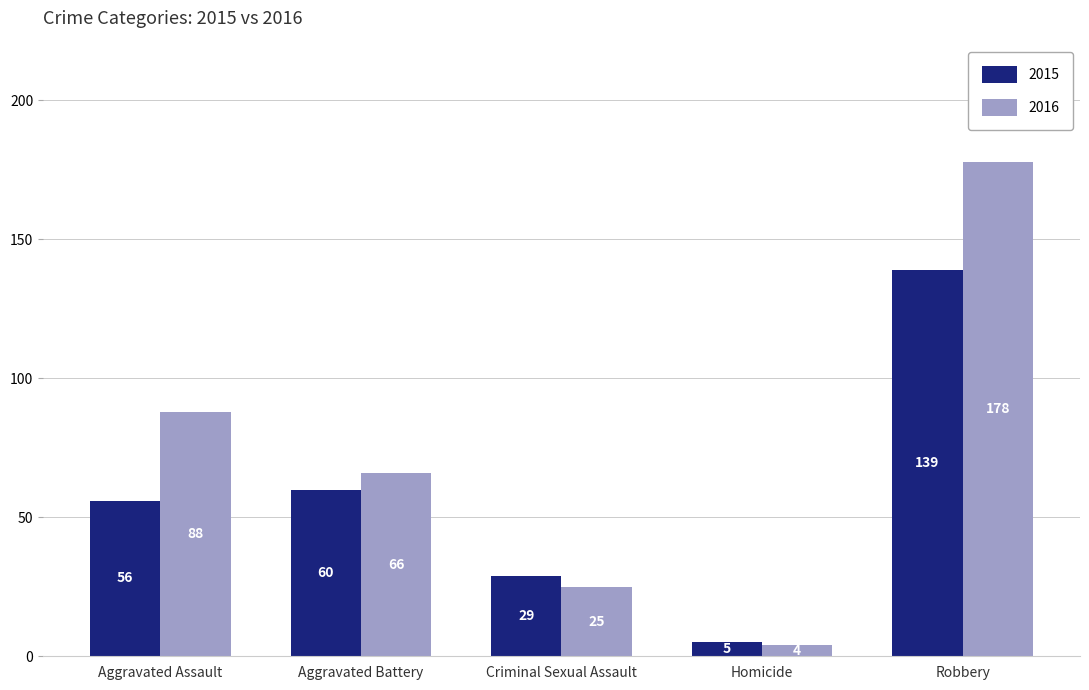

What is the label of the 5th bar from the right?

Aggravated Assault